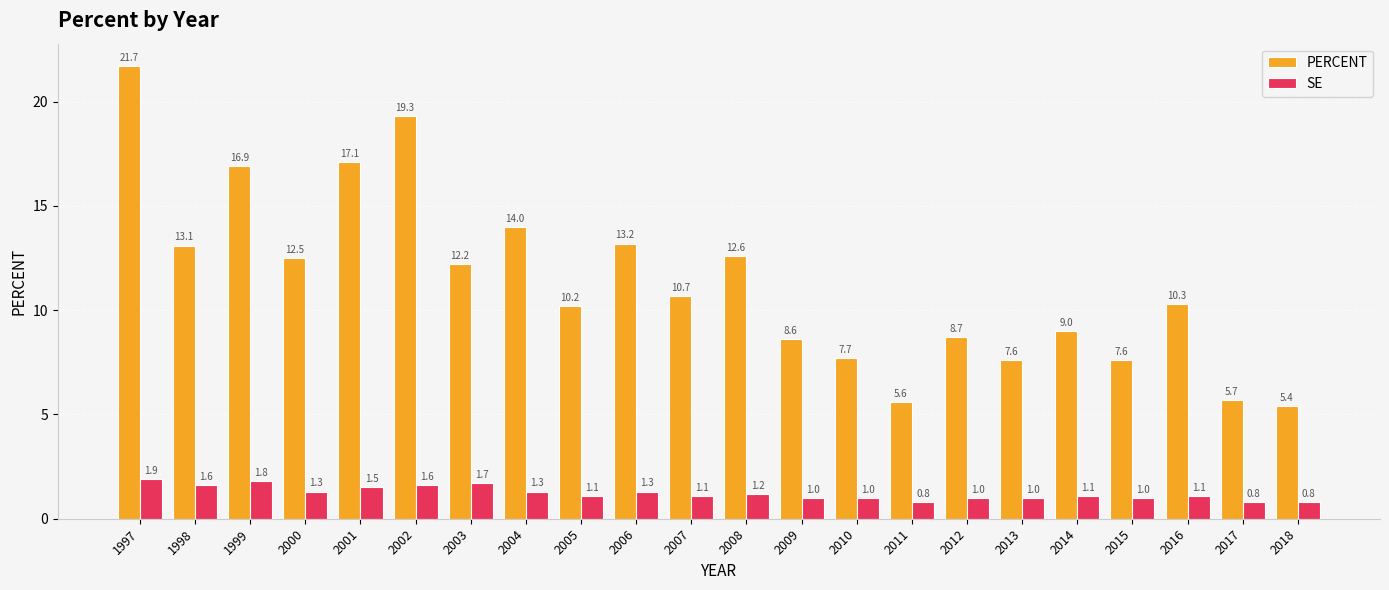

Rank the series by their average value, from lowest to highest.

SE, PERCENT